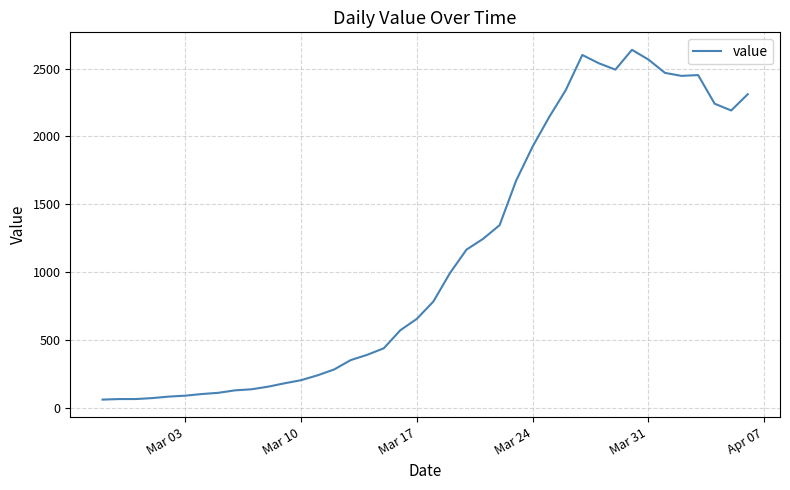

Is this an area chart (filled region under the line)?

No